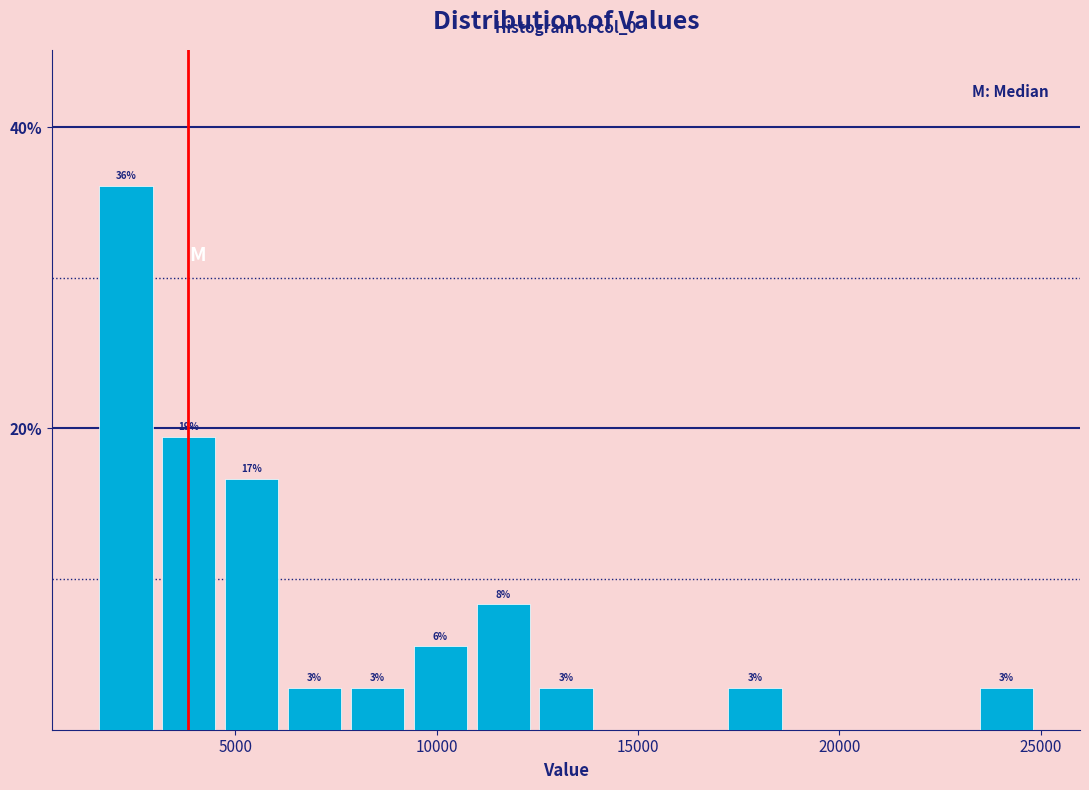

Read against the x-axis, roughly where is the centre of the tallest bar?

2500